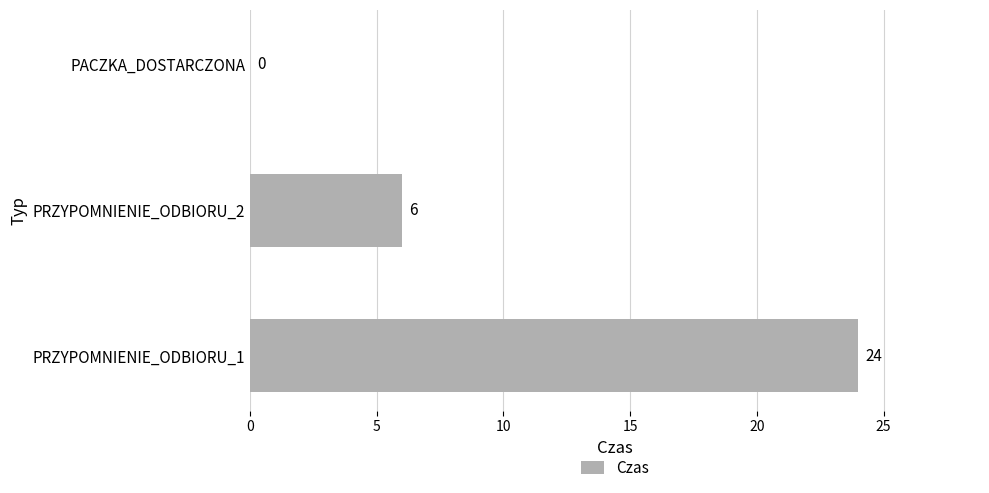

Is it true that the value at PACZKA_DOSTARCZONA is 0?

True